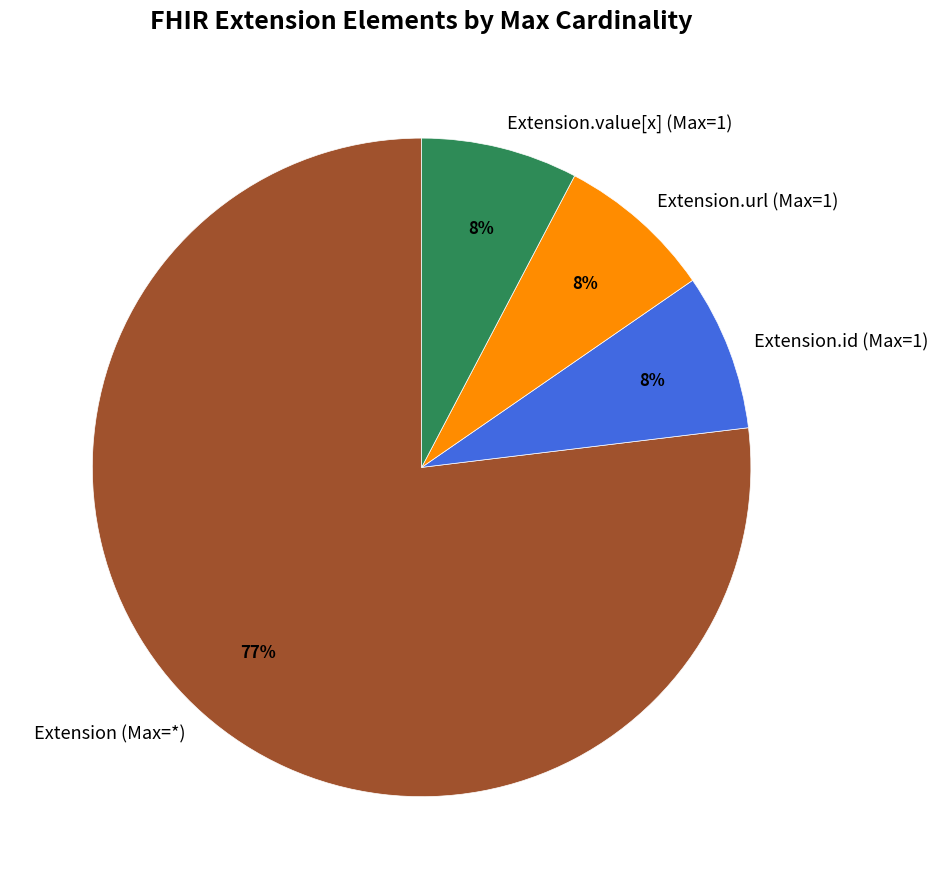

How many slices are in this pie chart?

4